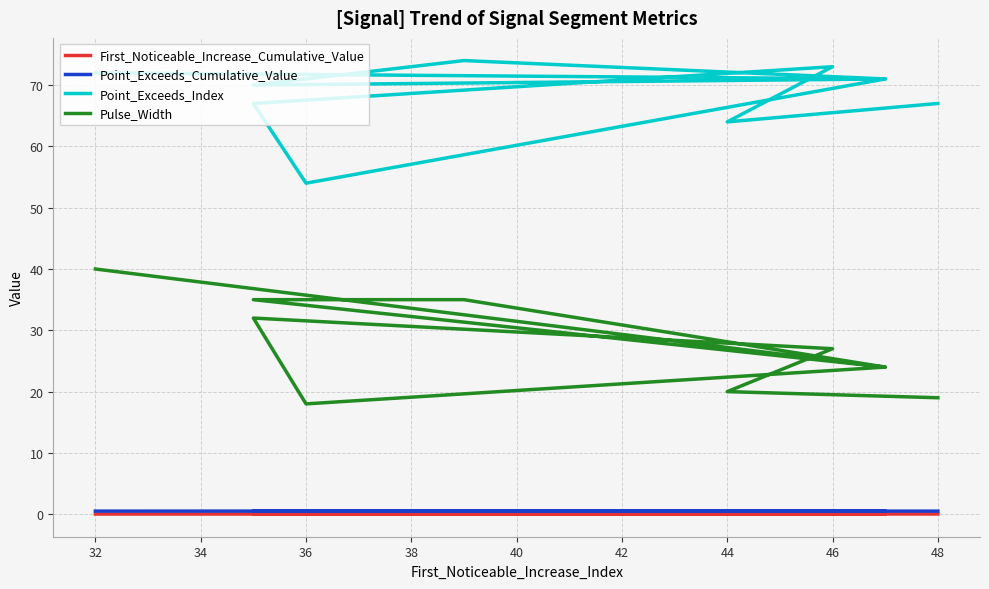

True or false: First_Noticeable_Increase_Cumulative_Value and Point_Exceeds_Cumulative_Value cross at least once.

False